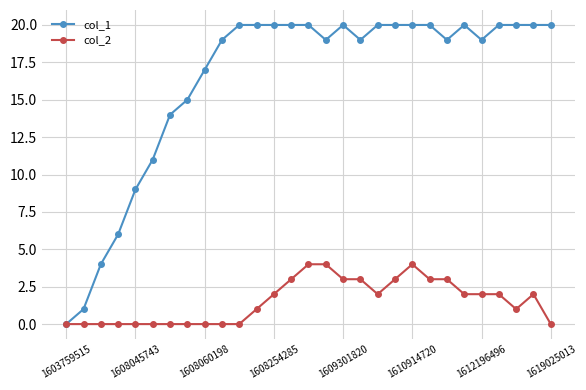

Which series has the largest total across all categories?

col_1